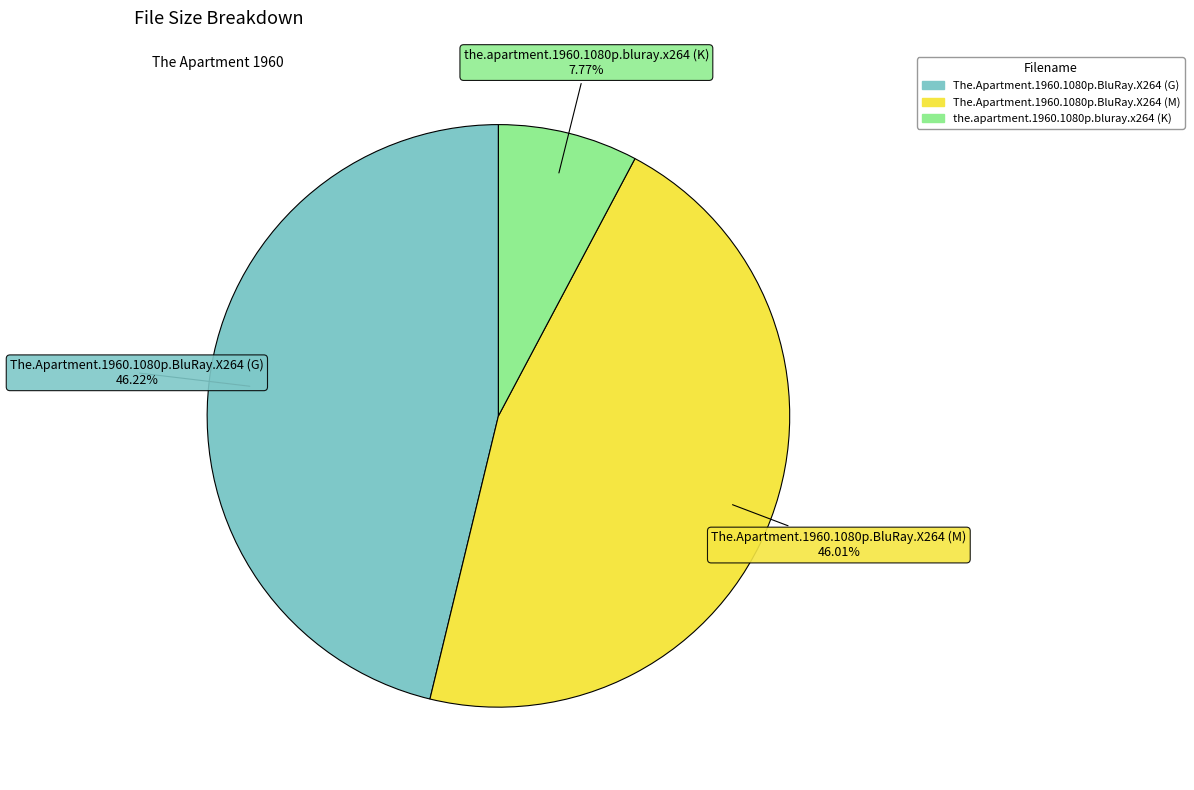

Does the.apartment.1960.1080p.bluray.x264 (K) represent more than half of the total?

No